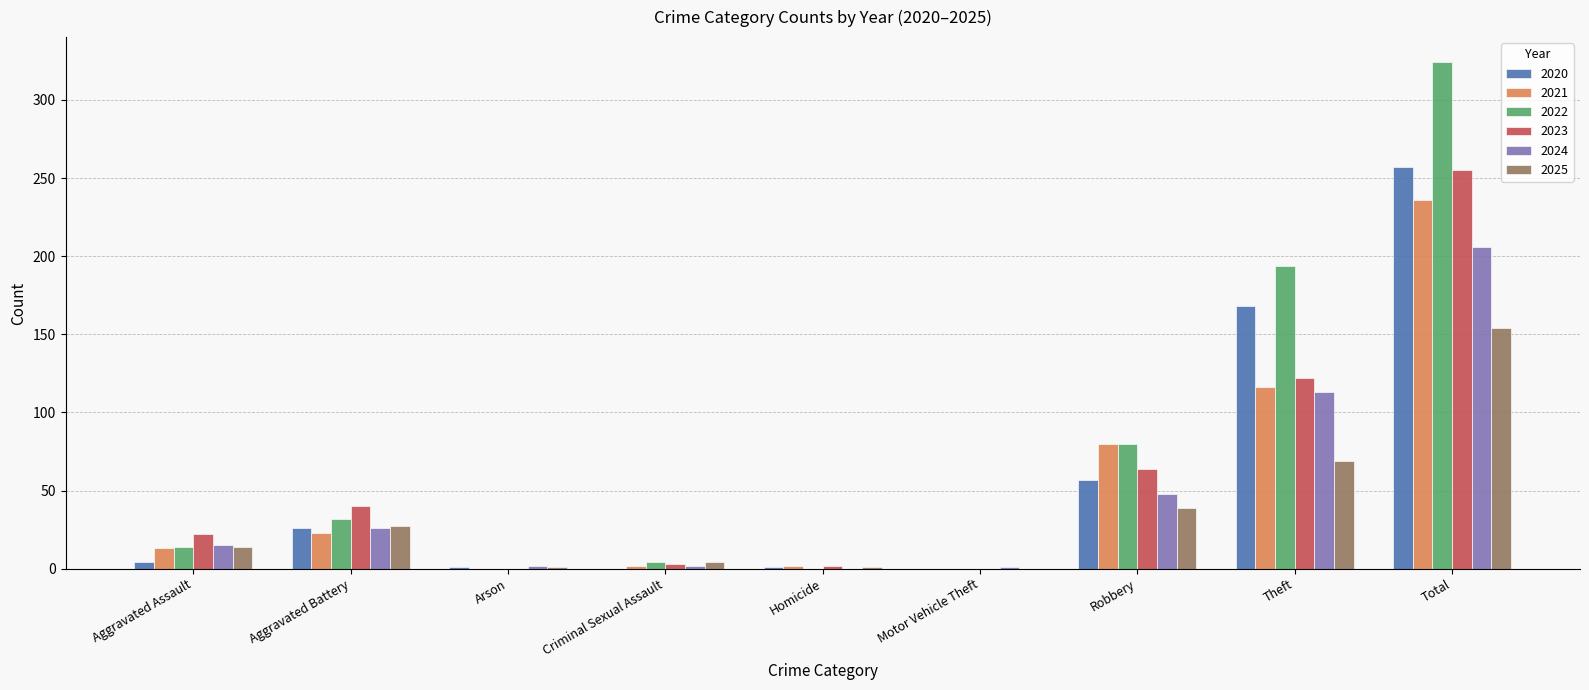

Is it true that 2024 equals 2 at Arson?

True